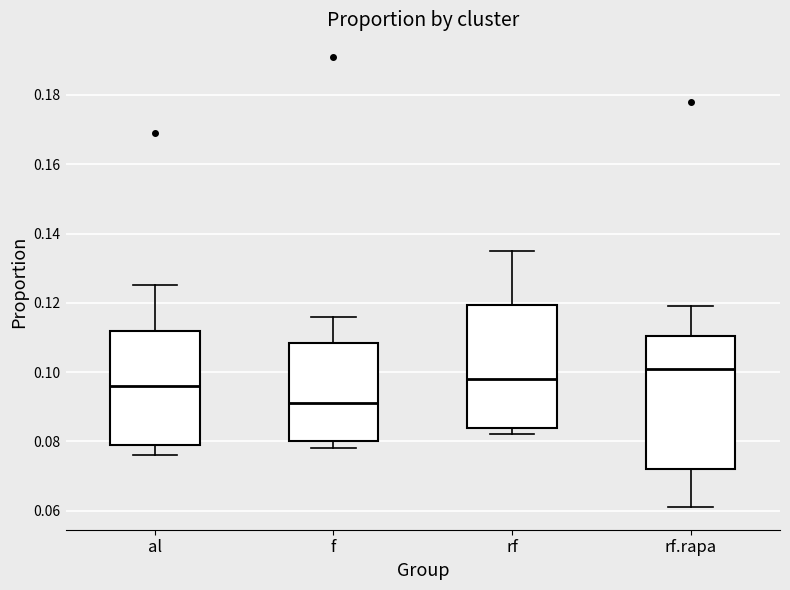

Which box is the tallest, from its lower edge to its upper edge?

rf.rapa